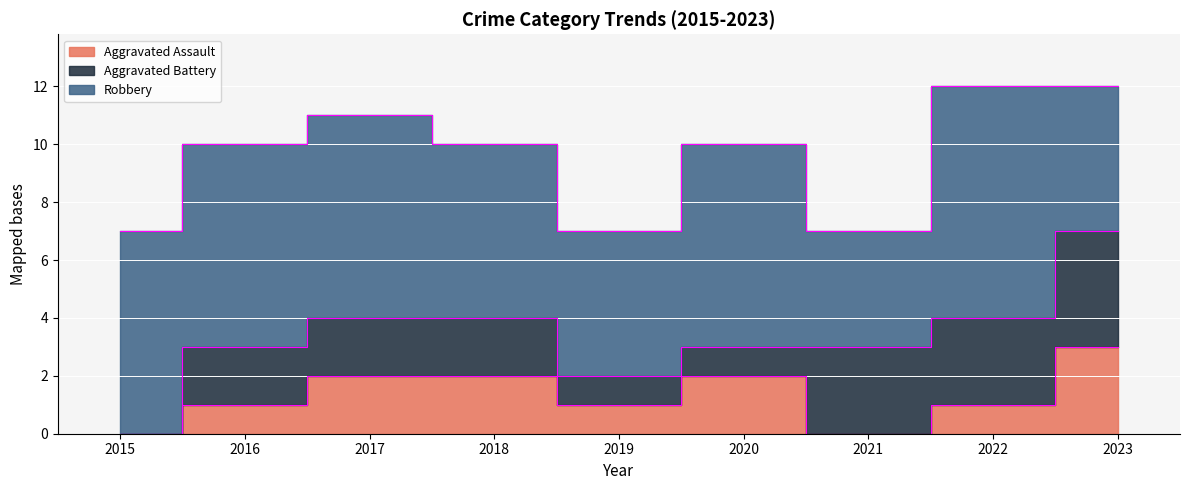

True or false: Aggravated Battery has a value of 4 at 2023.

True